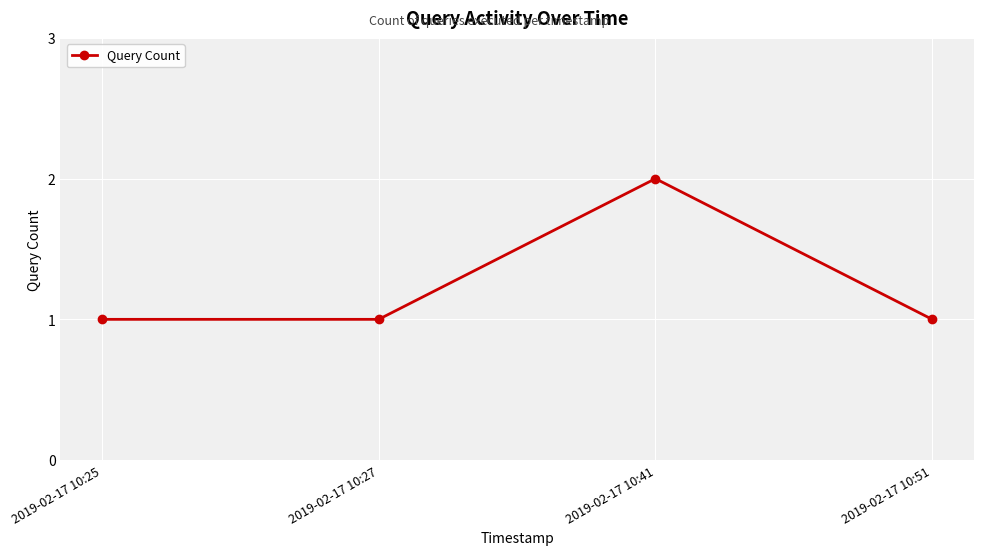

Reading left to right, transcribe all the data shown in this chart.

2019-02-17 10:25=1	2019-02-17 10:27=1	2019-02-17 10:41=2	2019-02-17 10:51=1